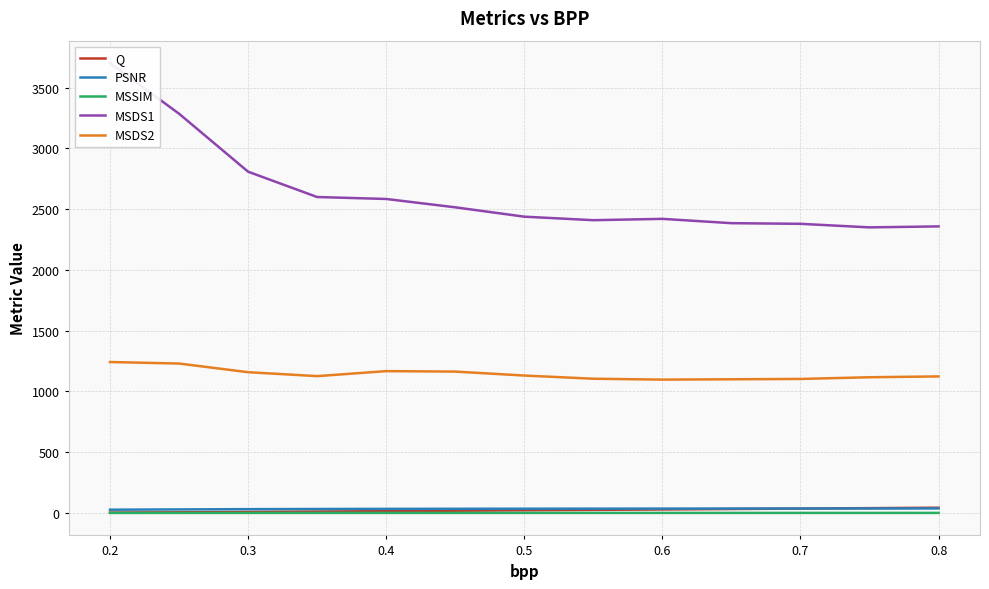

True or false: MSDS2 and MSSIM intersect in this chart.

False